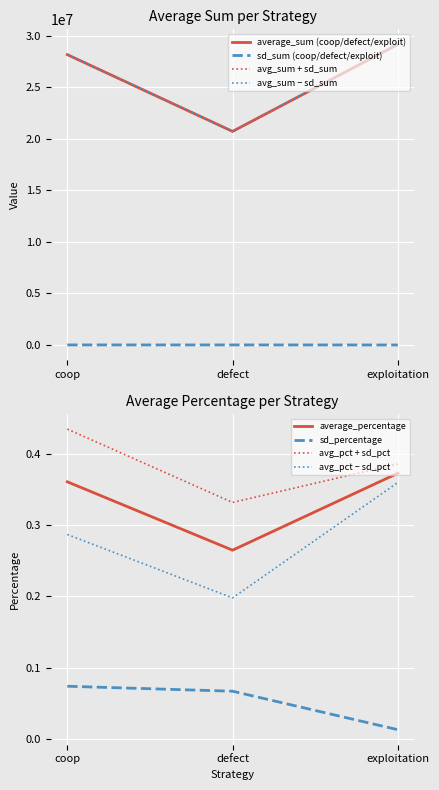

The average_percentage series shows 0.3 at defect. True or false?

True